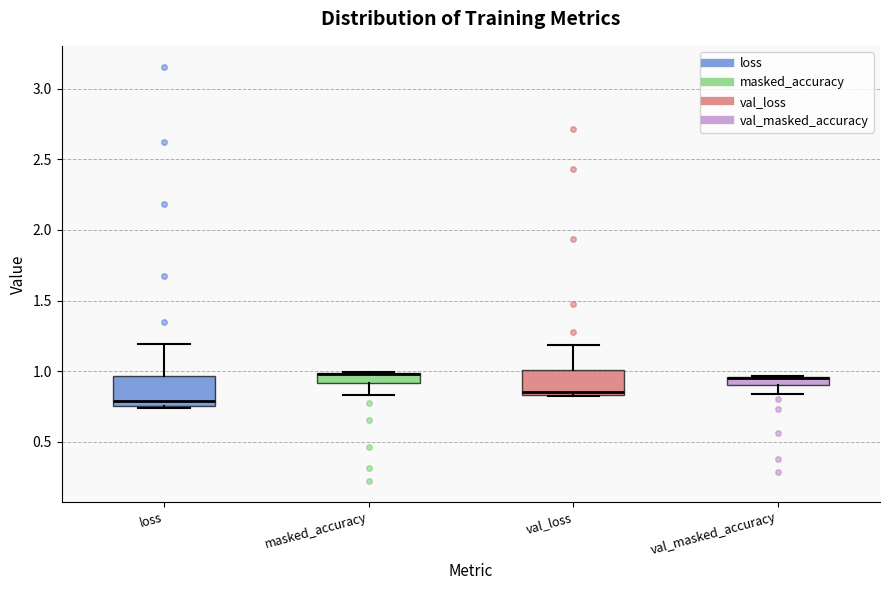

Where does the lower whisker of the box for val_masked_accuracy end on the y-axis? The values are not printed on the chart, so give them approximately, as read against the axis.

0.85